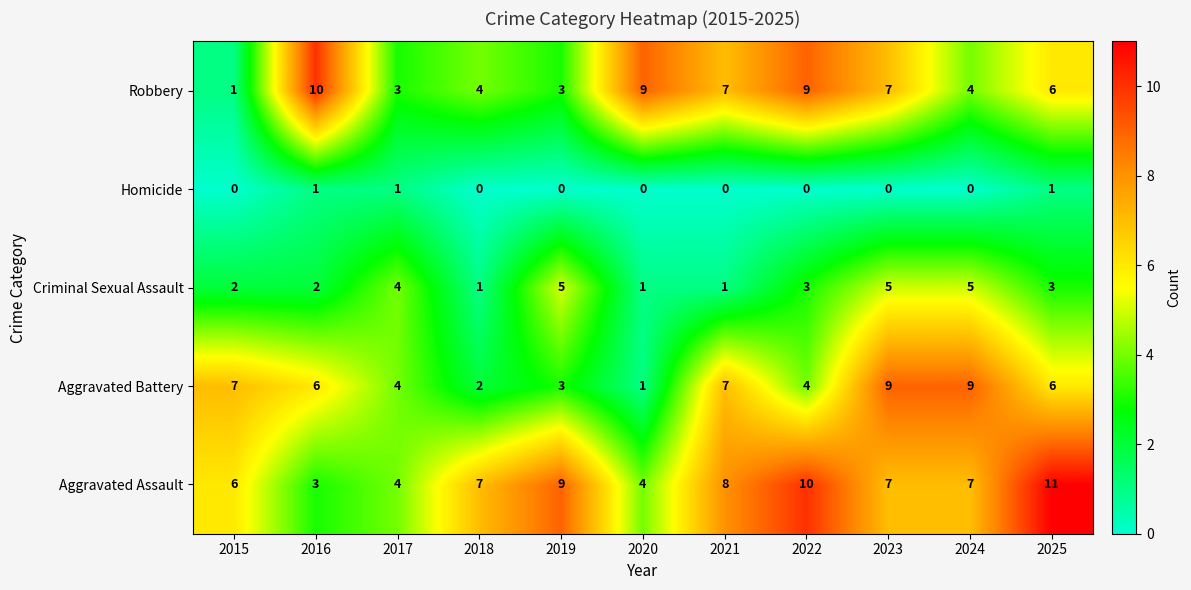

Between 2022 and 2023, which series saw the biggest shift?

Aggravated Battery